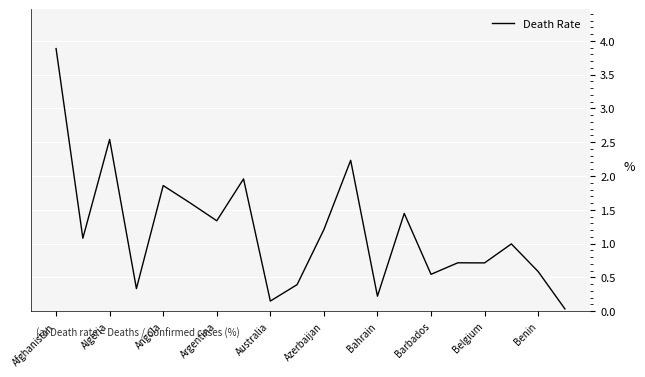

What is the greatest value displayed?

3.9